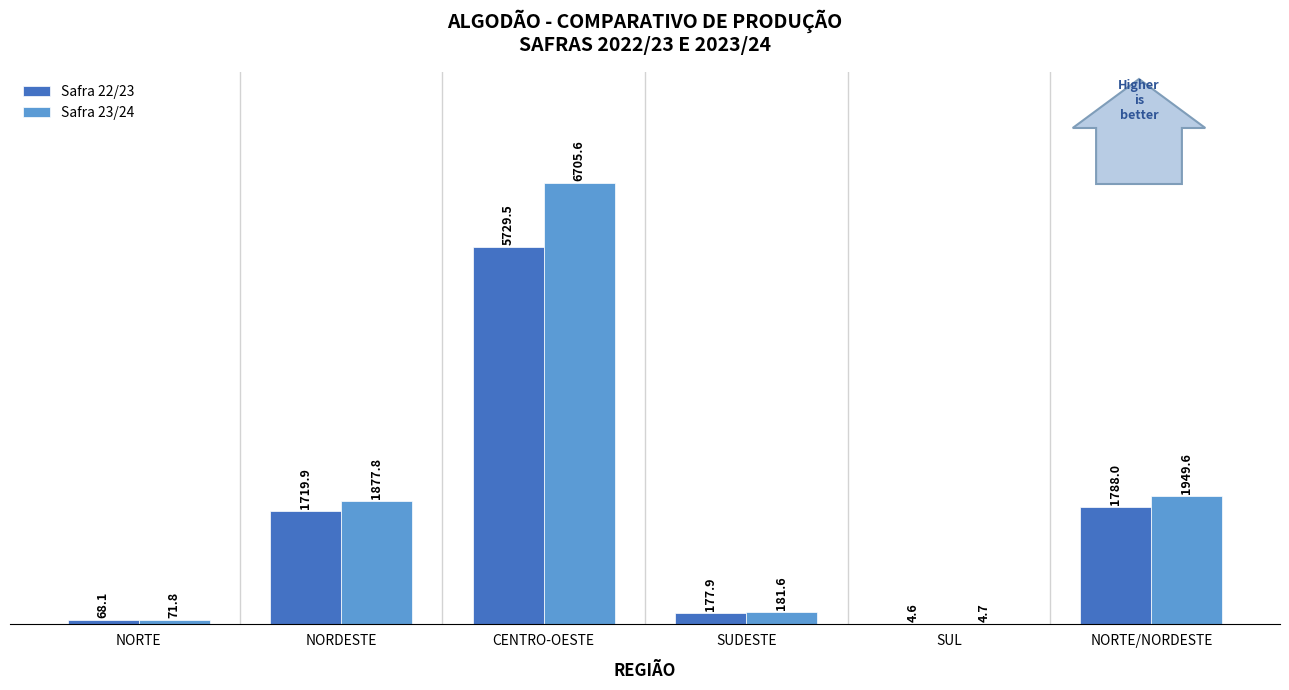

Which category has the highest value across all series?

CENTRO-OESTE